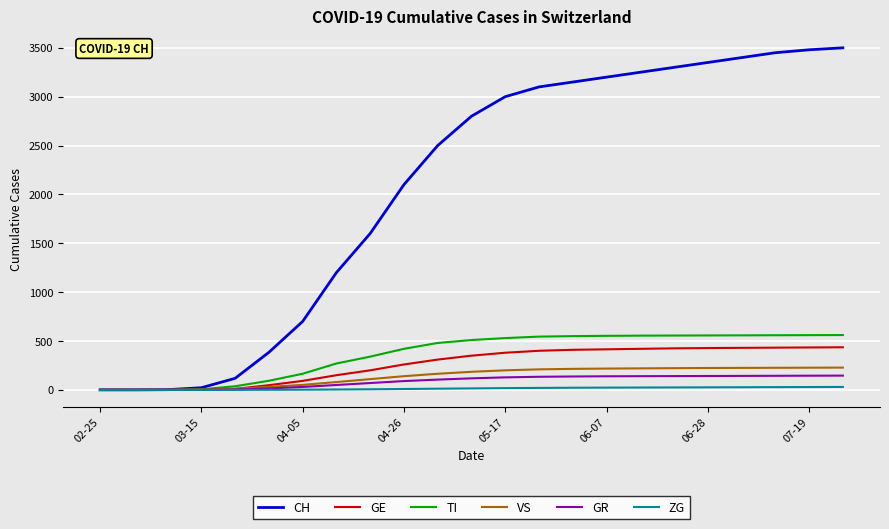

Which series has the largest total across all categories?

CH